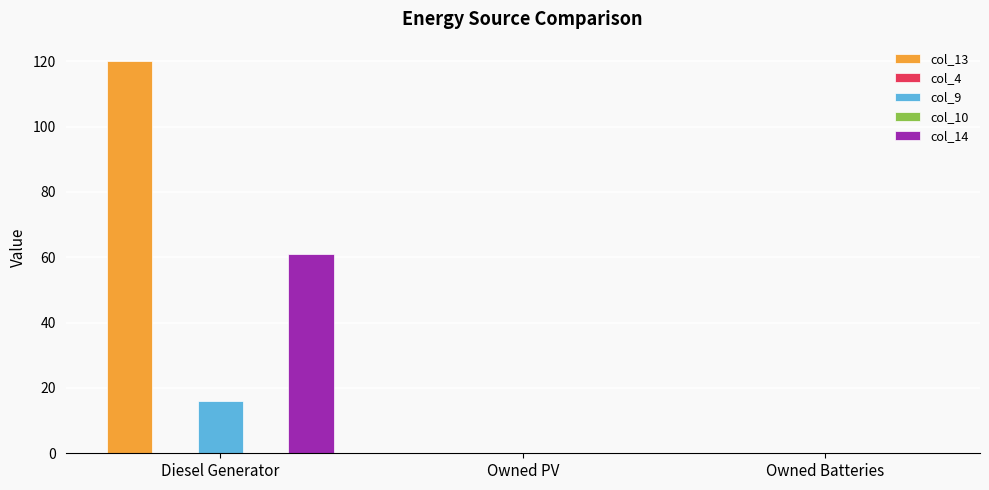

Reading left to right, list all the values displayed in this chart.

col_13: Diesel Generator=120	Owned PV=0	Owned Batteries=0
col_4: Diesel Generator=0	Owned PV=0	Owned Batteries=0
col_9: Diesel Generator=16	Owned PV=0	Owned Batteries=0
col_10: Diesel Generator=0	Owned PV=0	Owned Batteries=0
col_14: Diesel Generator=61	Owned PV=0	Owned Batteries=0